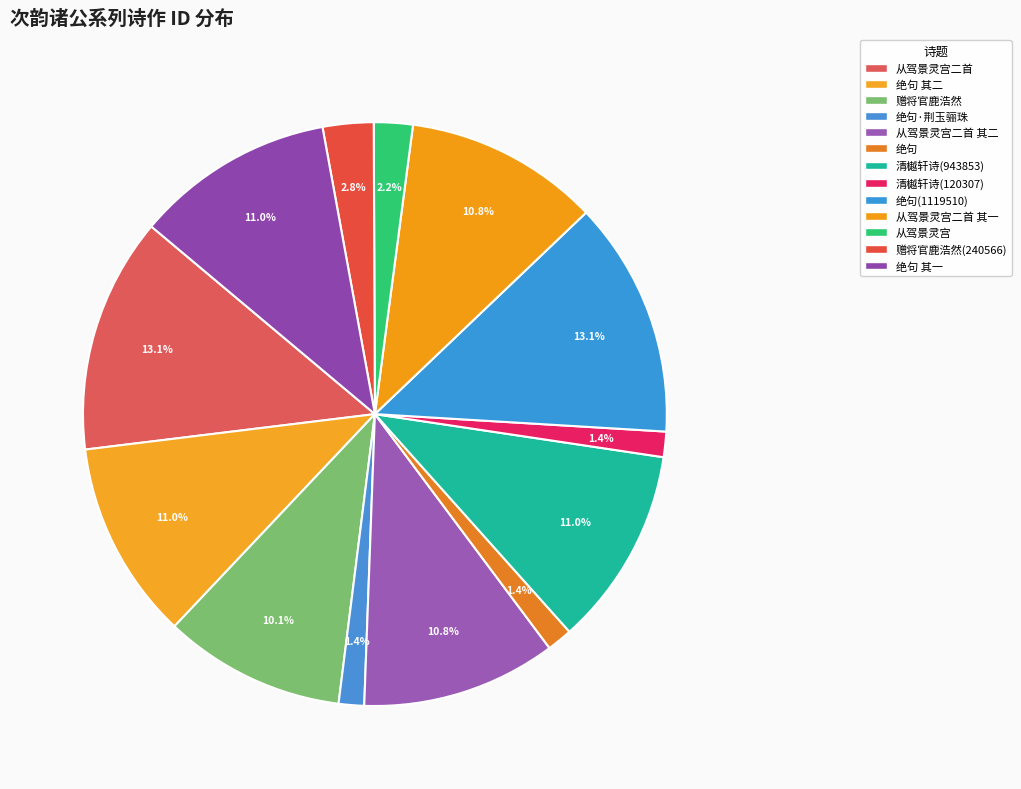

How many slices are in this pie chart?

13